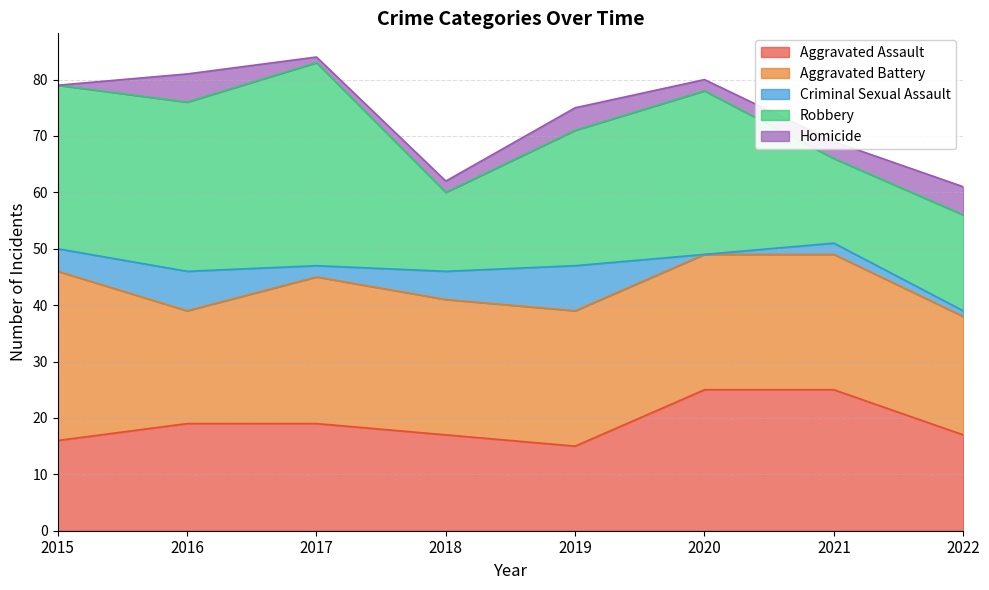

Reading right to left, transcribe all the data shown in this chart.

Aggravated Assault: 17	25	25	15	17	19	19	16
Aggravated Battery: 21	24	24	24	24	26	20	30
Criminal Sexual Assault: 1	2	0	8	5	2	7	4
Robbery: 17	15	29	24	14	36	30	29
Homicide: 5	3	2	4	2	1	5	0